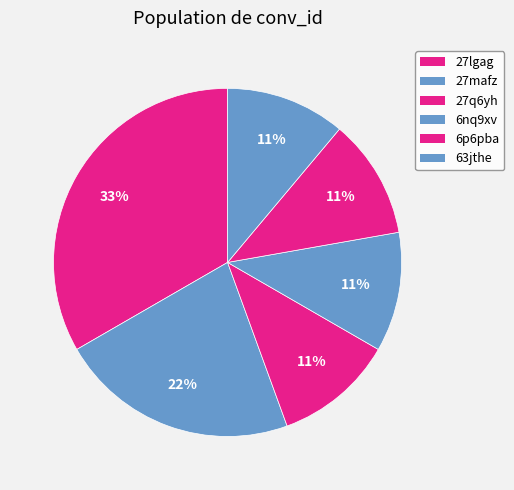

How many slices are in this pie chart?

6